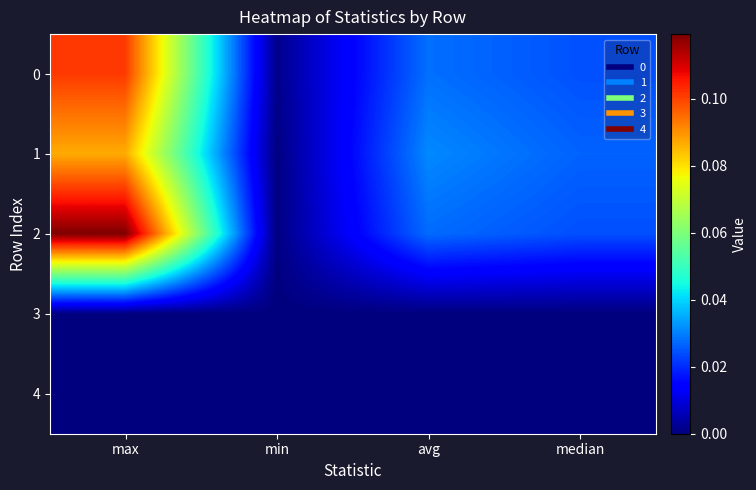

What is the maximum value shown in the chart?

0.1